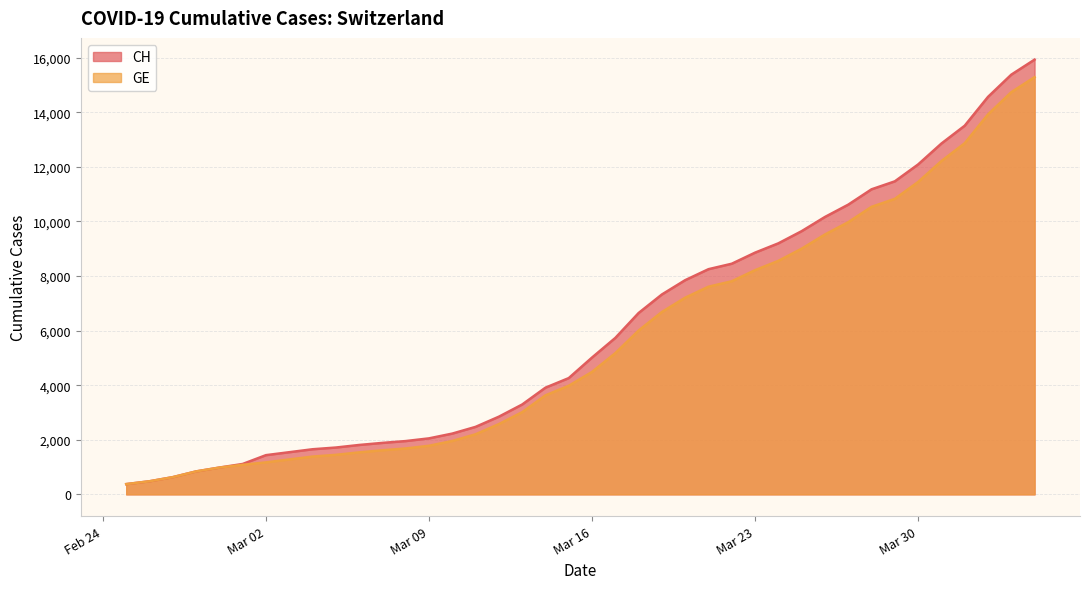

Is it true that CH equals 7847 at 2020-03-20?

True